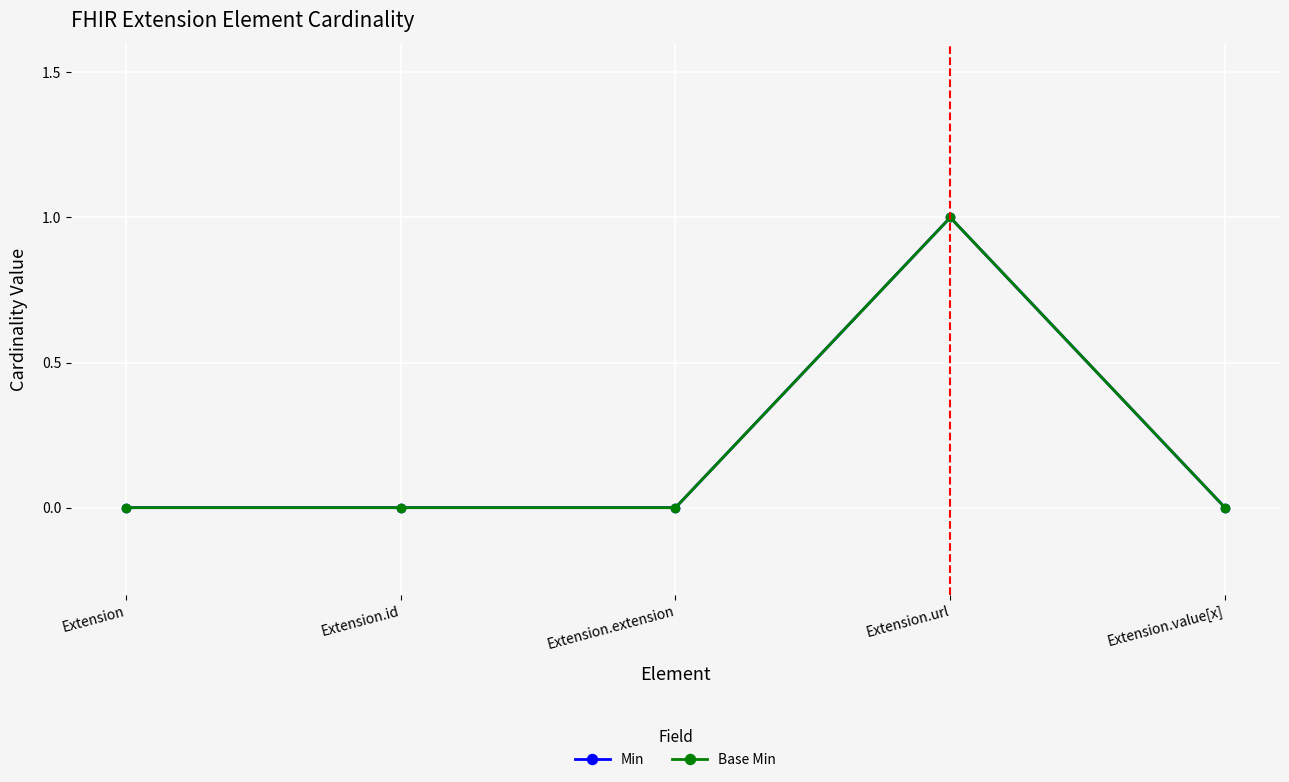

Is this an area chart (filled region under the line)?

No